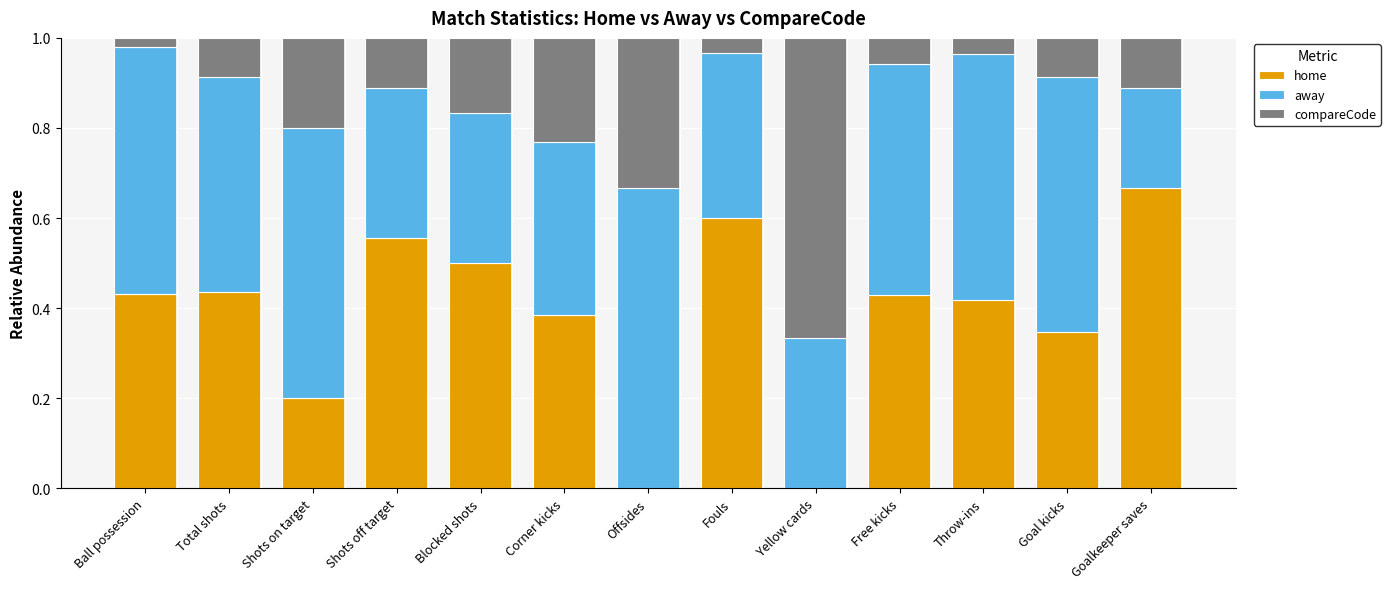

True or false: home has a value of 0.2 at Free kicks.

False